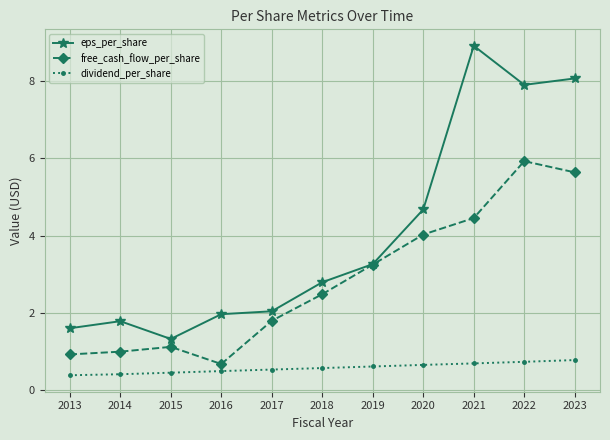

Reading right to left, list all the values displayed in this chart.

eps_per_share: 8.1	7.9	8.9	4.7	3.3	2.8	2.0	2.0	1.3	1.8	1.6
free_cash_flow_per_share: 5.6	5.9	4.5	4.0	3.2	2.5	1.8	0.7	1.1	1.0	0.9
dividend_per_share: 0.8	0.7	0.7	0.7	0.6	0.6	0.5	0.5	0.4	0.4	0.4